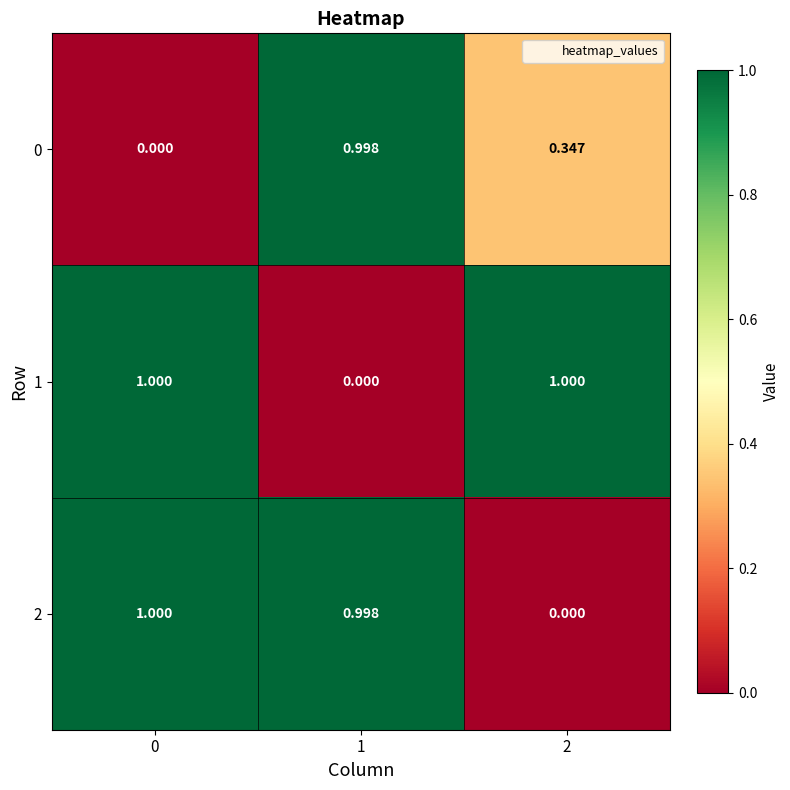

Is the value of 0 at 0 greater than the value of 2 at 0?

No